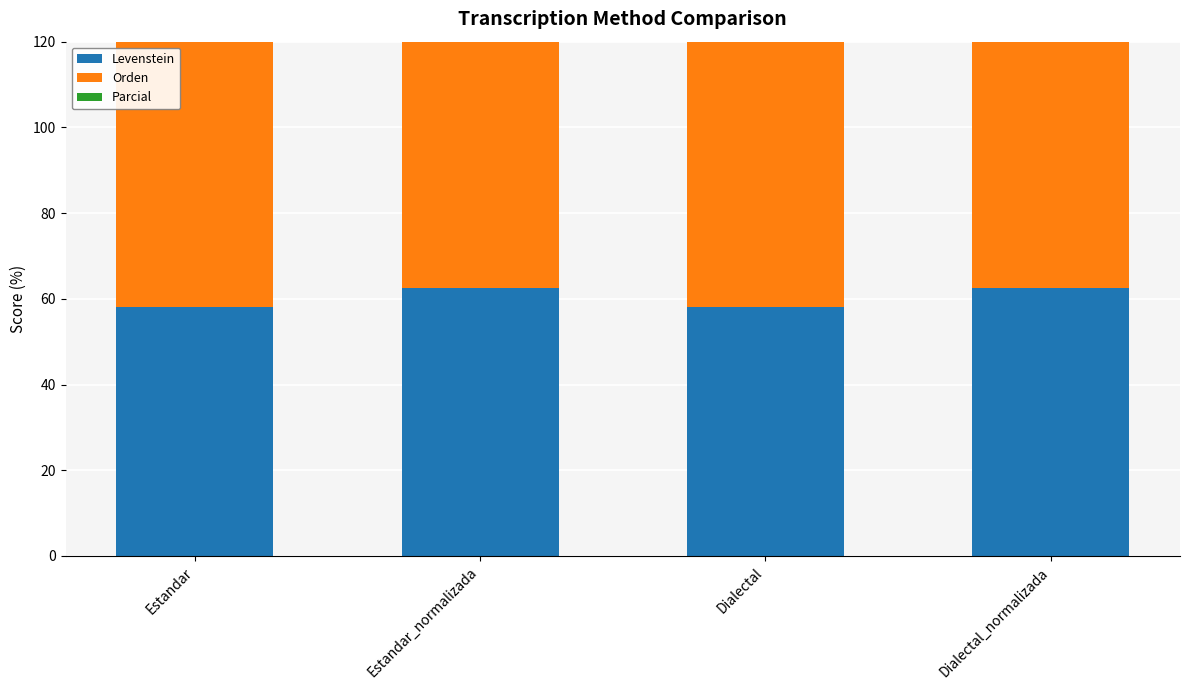

What is the maximum value shown in the chart?

75.0